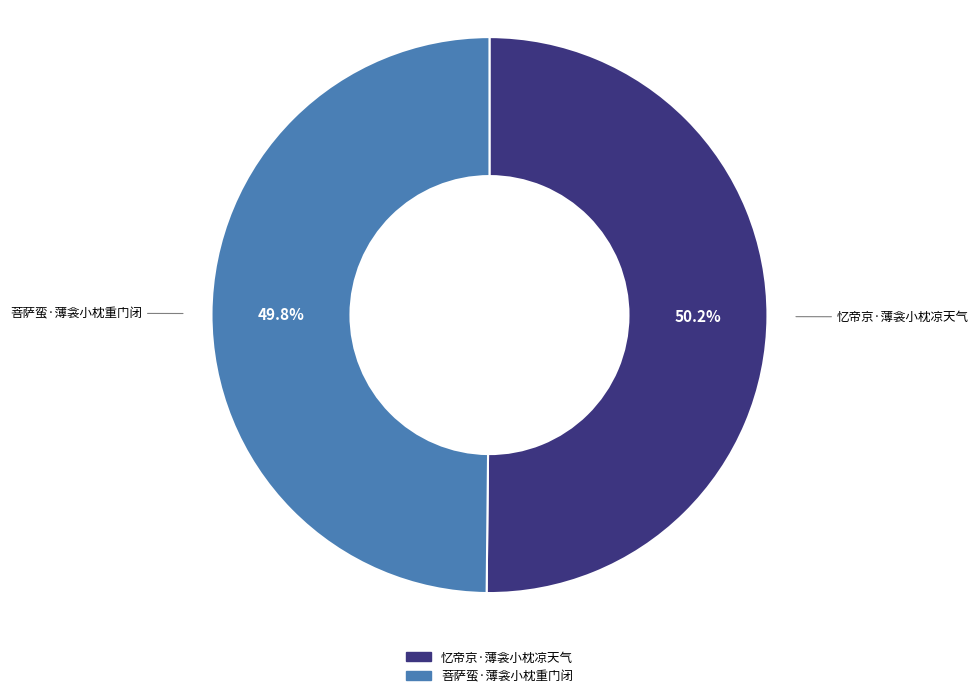

What is the ratio of the value at 菩萨蛮·薄衾小枕重门闭 to the value at 忆帝京·薄衾小枕凉天气?

1.0